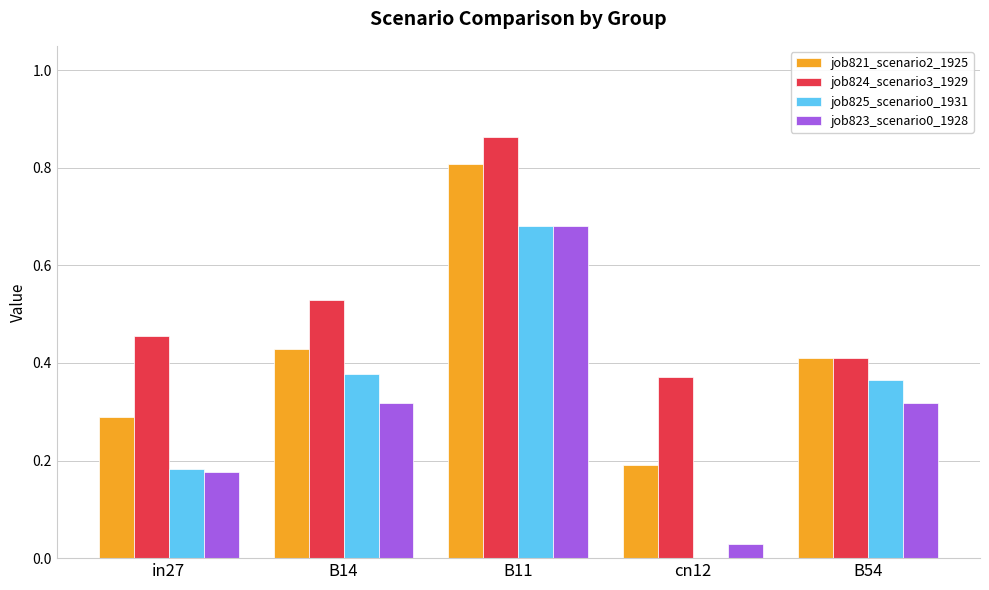

How many series are shown in this chart?

4